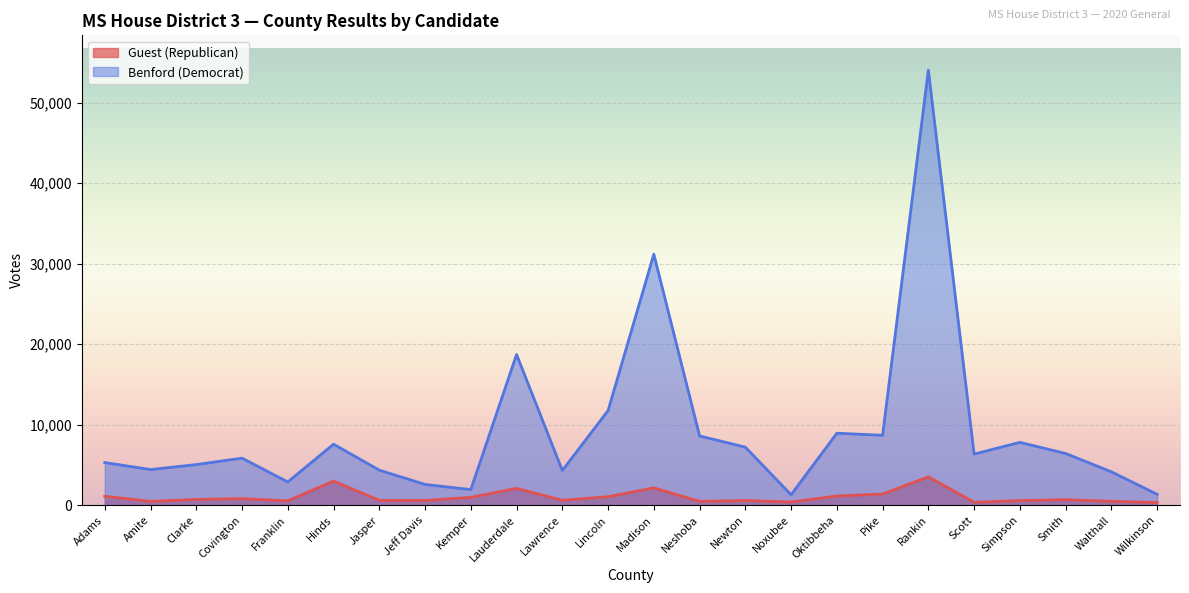

What are all the series names shown in the legend?

Guest (Republican), Benford (Democrat)